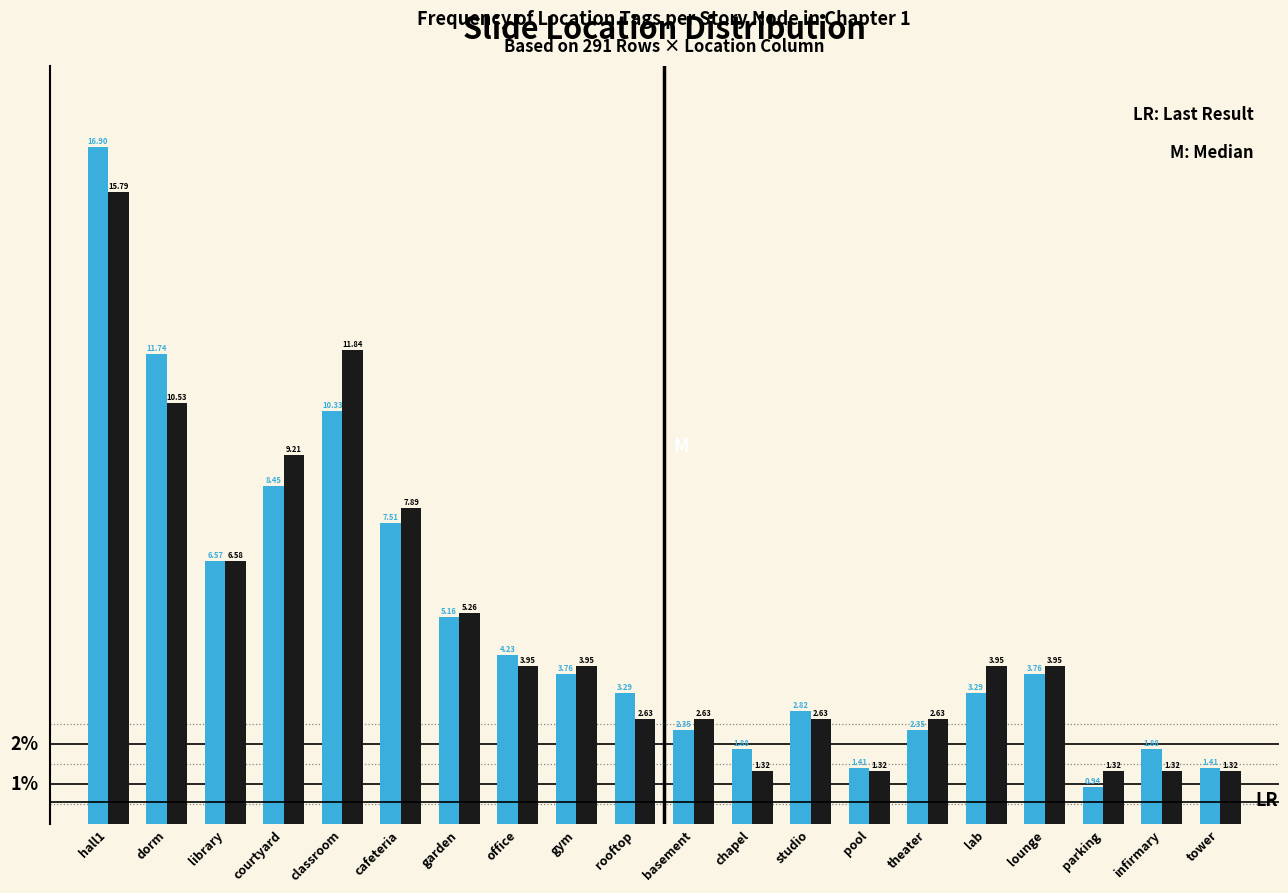

At which category does the chart reach its minimum across all series?

parking